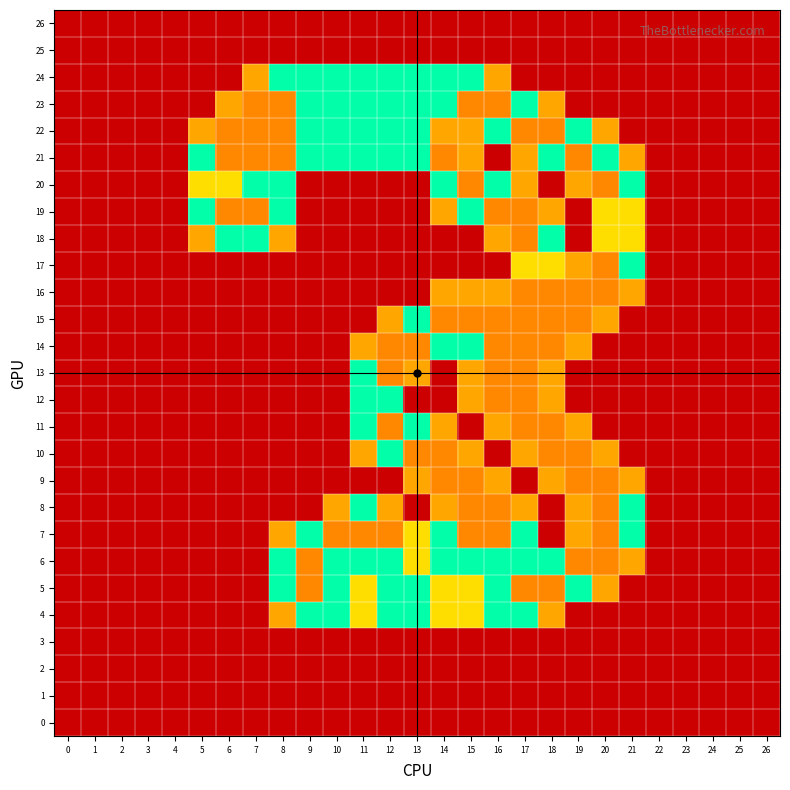

Reading left to right, what are all the values shown in this chart?

26: 0=0.0	1=0.0	2=0.0	3=0.0	4=0.0	5=0.0	6=0.0	7=0.0	8=0.0	9=0.0	10=0.0	11=0.0	12=0.0	13=0.0	14=0.0	15=0.0	16=0.0	17=0.0	18=0.0	19=0.0	20=0.0	21=0.0	22=0.0	23=0.0	24=0.0	25=0.0	26=0.0
25: 0=0.0	1=0.0	2=0.0	3=0.0	4=0.0	5=0.0	6=0.0	7=0.0	8=0.0	9=0.0	10=0.0	11=0.0	12=0.0	13=0.0	14=0.0	15=0.0	16=0.0	17=0.0	18=0.0	19=0.0	20=0.0	21=0.0	22=0.0	23=0.0	24=0.0	25=0.0	26=0.0
24: 0=0.0	1=0.0	2=0.0	3=0.0	4=0.0	5=0.0	6=0.0	7=0.8	8=1.5	9=1.5	10=1.5	11=1.5	12=1.5	13=1.5	14=1.5	15=1.5	16=0.8	17=0.0	18=0.0	19=0.0	20=0.0	21=0.0	22=0.0	23=0.0	24=0.0	25=0.0	26=0.0
23: 0=0.0	1=0.0	2=0.0	3=0.0	4=0.0	5=0.0	6=0.8	7=2.0	8=2.0	9=1.5	10=1.5	11=1.5	12=1.5	13=1.5	14=1.5	15=2.0	16=2.0	17=1.5	18=0.8	19=0.0	20=0.0	21=0.0	22=0.0	23=0.0	24=0.0	25=0.0	26=0.0
22: 0=0.0	1=0.0	2=0.0	3=0.0	4=0.0	5=0.8	6=2.0	7=2.0	8=2.0	9=1.5	10=1.5	11=1.5	12=1.5	13=1.5	14=0.8	15=0.8	16=1.5	17=2.0	18=2.0	19=1.5	20=0.8	21=0.0	22=0.0	23=0.0	24=0.0	25=0.0	26=0.0
21: 0=0.0	1=0.0	2=0.0	3=0.0	4=0.0	5=1.5	6=2.0	7=2.0	8=2.0	9=1.5	10=1.5	11=1.5	12=1.5	13=1.5	14=2.0	15=0.8	16=0.0	17=0.8	18=1.5	19=2.0	20=1.5	21=0.8	22=0.0	23=0.0	24=0.0	25=0.0	26=0.0
20: 0=0.0	1=0.0	2=0.0	3=0.0	4=0.0	5=1.0	6=1.0	7=1.5	8=1.5	9=0.0	10=0.0	11=0.0	12=0.0	13=0.0	14=1.5	15=2.0	16=1.5	17=0.8	18=0.0	19=0.8	20=2.0	21=1.5	22=0.0	23=0.0	24=0.0	25=0.0	26=0.0
19: 0=0.0	1=0.0	2=0.0	3=0.0	4=0.0	5=1.5	6=2.0	7=2.0	8=1.5	9=0.0	10=0.0	11=0.0	12=0.0	13=0.0	14=0.8	15=1.5	16=2.0	17=2.0	18=0.8	19=0.0	20=1.0	21=1.0	22=0.0	23=0.0	24=0.0	25=0.0	26=0.0
18: 0=0.0	1=0.0	2=0.0	3=0.0	4=0.0	5=0.8	6=1.5	7=1.5	8=0.8	9=0.0	10=0.0	11=0.0	12=0.0	13=0.0	14=0.0	15=0.0	16=0.8	17=2.0	18=1.5	19=0.0	20=1.0	21=1.0	22=0.0	23=0.0	24=0.0	25=0.0	26=0.0
17: 0=0.0	1=0.0	2=0.0	3=0.0	4=0.0	5=0.0	6=0.0	7=0.0	8=0.0	9=0.0	10=0.0	11=0.0	12=0.0	13=0.0	14=0.0	15=0.0	16=0.0	17=1.0	18=1.0	19=0.8	20=2.0	21=1.5	22=0.0	23=0.0	24=0.0	25=0.0	26=0.0
16: 0=0.0	1=0.0	2=0.0	3=0.0	4=0.0	5=0.0	6=0.0	7=0.0	8=0.0	9=0.0	10=0.0	11=0.0	12=0.0	13=0.0	14=0.8	15=0.8	16=0.8	17=2.0	18=2.0	19=2.0	20=2.0	21=0.8	22=0.0	23=0.0	24=0.0	25=0.0	26=0.0
15: 0=0.0	1=0.0	2=0.0	3=0.0	4=0.0	5=0.0	6=0.0	7=0.0	8=0.0	9=0.0	10=0.0	11=0.0	12=0.8	13=1.5	14=2.0	15=2.0	16=2.0	17=2.0	18=2.0	19=2.0	20=0.8	21=0.0	22=0.0	23=0.0	24=0.0	25=0.0	26=0.0
14: 0=0.0	1=0.0	2=0.0	3=0.0	4=0.0	5=0.0	6=0.0	7=0.0	8=0.0	9=0.0	10=0.0	11=0.8	12=2.0	13=2.0	14=1.5	15=1.5	16=2.0	17=2.0	18=2.0	19=0.8	20=0.0	21=0.0	22=0.0	23=0.0	24=0.0	25=0.0	26=0.0
13: 0=0.0	1=0.0	2=0.0	3=0.0	4=0.0	5=0.0	6=0.0	7=0.0	8=0.0	9=0.0	10=0.0	11=1.5	12=2.0	13=0.8	14=0.0	15=0.8	16=2.0	17=2.0	18=0.8	19=0.0	20=0.0	21=0.0	22=0.0	23=0.0	24=0.0	25=0.0	26=0.0
12: 0=0.0	1=0.0	2=0.0	3=0.0	4=0.0	5=0.0	6=0.0	7=0.0	8=0.0	9=0.0	10=0.0	11=1.5	12=1.5	13=0.0	14=0.0	15=0.8	16=2.0	17=2.0	18=0.8	19=0.0	20=0.0	21=0.0	22=0.0	23=0.0	24=0.0	25=0.0	26=0.0
11: 0=0.0	1=0.0	2=0.0	3=0.0	4=0.0	5=0.0	6=0.0	7=0.0	8=0.0	9=0.0	10=0.0	11=1.5	12=2.0	13=1.5	14=0.8	15=0.0	16=0.8	17=2.0	18=2.0	19=0.8	20=0.0	21=0.0	22=0.0	23=0.0	24=0.0	25=0.0	26=0.0
10: 0=0.0	1=0.0	2=0.0	3=0.0	4=0.0	5=0.0	6=0.0	7=0.0	8=0.0	9=0.0	10=0.0	11=0.8	12=1.5	13=2.0	14=2.0	15=0.8	16=0.0	17=0.8	18=2.0	19=2.0	20=0.8	21=0.0	22=0.0	23=0.0	24=0.0	25=0.0	26=0.0
9: 0=0.0	1=0.0	2=0.0	3=0.0	4=0.0	5=0.0	6=0.0	7=0.0	8=0.0	9=0.0	10=0.0	11=0.0	12=0.0	13=0.8	14=2.0	15=2.0	16=0.8	17=0.0	18=0.8	19=2.0	20=2.0	21=0.8	22=0.0	23=0.0	24=0.0	25=0.0	26=0.0
8: 0=0.0	1=0.0	2=0.0	3=0.0	4=0.0	5=0.0	6=0.0	7=0.0	8=0.0	9=0.0	10=0.8	11=1.5	12=0.8	13=0.0	14=0.8	15=2.0	16=2.0	17=0.8	18=0.0	19=0.8	20=2.0	21=1.5	22=0.0	23=0.0	24=0.0	25=0.0	26=0.0
7: 0=0.0	1=0.0	2=0.0	3=0.0	4=0.0	5=0.0	6=0.0	7=0.0	8=0.8	9=1.5	10=2.0	11=2.0	12=2.0	13=1.0	14=1.5	15=2.0	16=2.0	17=1.5	18=0.0	19=0.8	20=2.0	21=1.5	22=0.0	23=0.0	24=0.0	25=0.0	26=0.0
6: 0=0.0	1=0.0	2=0.0	3=0.0	4=0.0	5=0.0	6=0.0	7=0.0	8=1.5	9=2.0	10=1.5	11=1.5	12=1.5	13=1.0	14=1.5	15=1.5	16=1.5	17=1.5	18=1.5	19=2.0	20=2.0	21=0.8	22=0.0	23=0.0	24=0.0	25=0.0	26=0.0
5: 0=0.0	1=0.0	2=0.0	3=0.0	4=0.0	5=0.0	6=0.0	7=0.0	8=1.5	9=2.0	10=1.5	11=1.0	12=1.5	13=1.5	14=1.0	15=1.0	16=1.5	17=2.0	18=2.0	19=1.5	20=0.8	21=0.0	22=0.0	23=0.0	24=0.0	25=0.0	26=0.0
4: 0=0.0	1=0.0	2=0.0	3=0.0	4=0.0	5=0.0	6=0.0	7=0.0	8=0.8	9=1.5	10=1.5	11=1.0	12=1.5	13=1.5	14=1.0	15=1.0	16=1.5	17=1.5	18=0.8	19=0.0	20=0.0	21=0.0	22=0.0	23=0.0	24=0.0	25=0.0	26=0.0
3: 0=0.0	1=0.0	2=0.0	3=0.0	4=0.0	5=0.0	6=0.0	7=0.0	8=0.0	9=0.0	10=0.0	11=0.0	12=0.0	13=0.0	14=0.0	15=0.0	16=0.0	17=0.0	18=0.0	19=0.0	20=0.0	21=0.0	22=0.0	23=0.0	24=0.0	25=0.0	26=0.0
2: 0=0.0	1=0.0	2=0.0	3=0.0	4=0.0	5=0.0	6=0.0	7=0.0	8=0.0	9=0.0	10=0.0	11=0.0	12=0.0	13=0.0	14=0.0	15=0.0	16=0.0	17=0.0	18=0.0	19=0.0	20=0.0	21=0.0	22=0.0	23=0.0	24=0.0	25=0.0	26=0.0
1: 0=0.0	1=0.0	2=0.0	3=0.0	4=0.0	5=0.0	6=0.0	7=0.0	8=0.0	9=0.0	10=0.0	11=0.0	12=0.0	13=0.0	14=0.0	15=0.0	16=0.0	17=0.0	18=0.0	19=0.0	20=0.0	21=0.0	22=0.0	23=0.0	24=0.0	25=0.0	26=0.0
0: 0=0.0	1=0.0	2=0.0	3=0.0	4=0.0	5=0.0	6=0.0	7=0.0	8=0.0	9=0.0	10=0.0	11=0.0	12=0.0	13=0.0	14=0.0	15=0.0	16=0.0	17=0.0	18=0.0	19=0.0	20=0.0	21=0.0	22=0.0	23=0.0	24=0.0	25=0.0	26=0.0